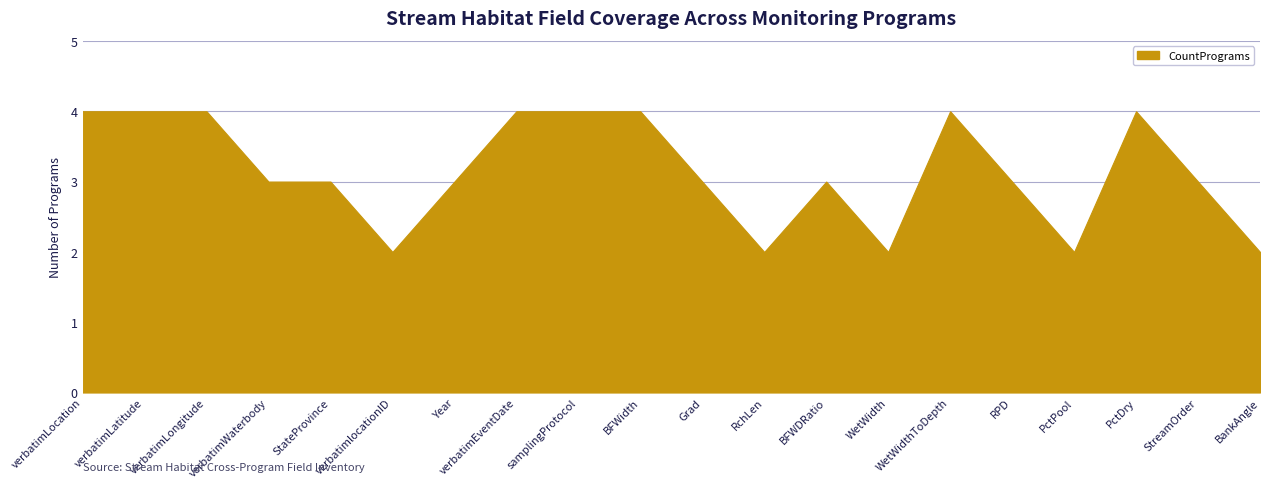

The chart shows a value of 6 at verbatimLongitude. True or false?

False